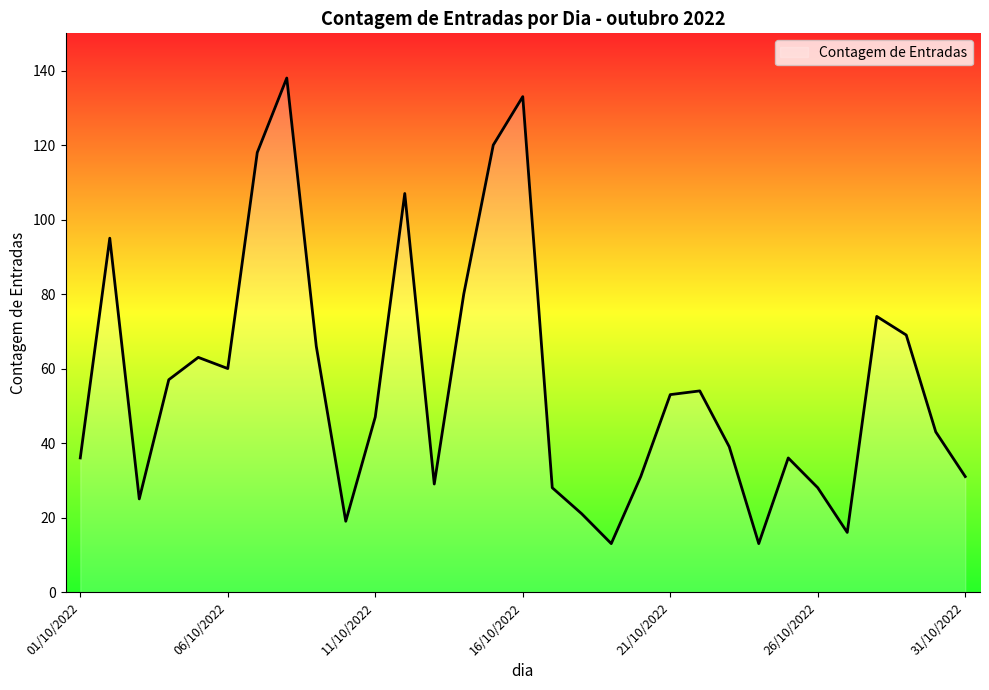

What is the difference between the maximum and minimum values?

125